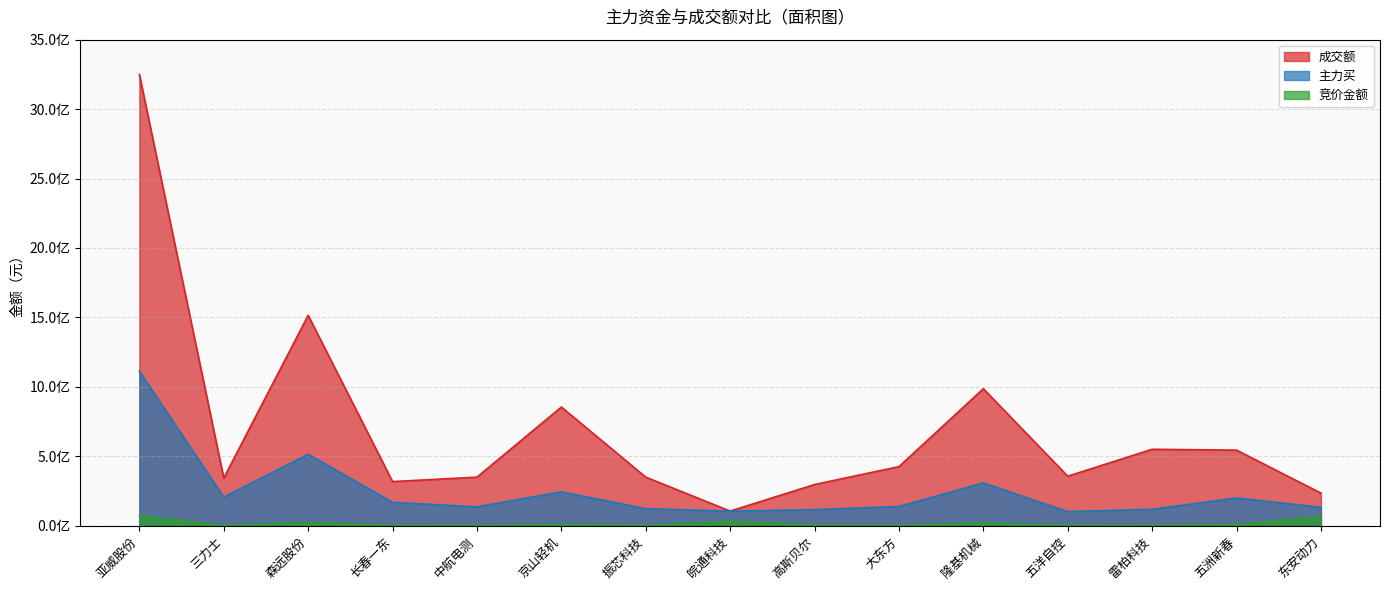

The 竞价金额 series shows 888613 at 振芯科技. True or false?

True